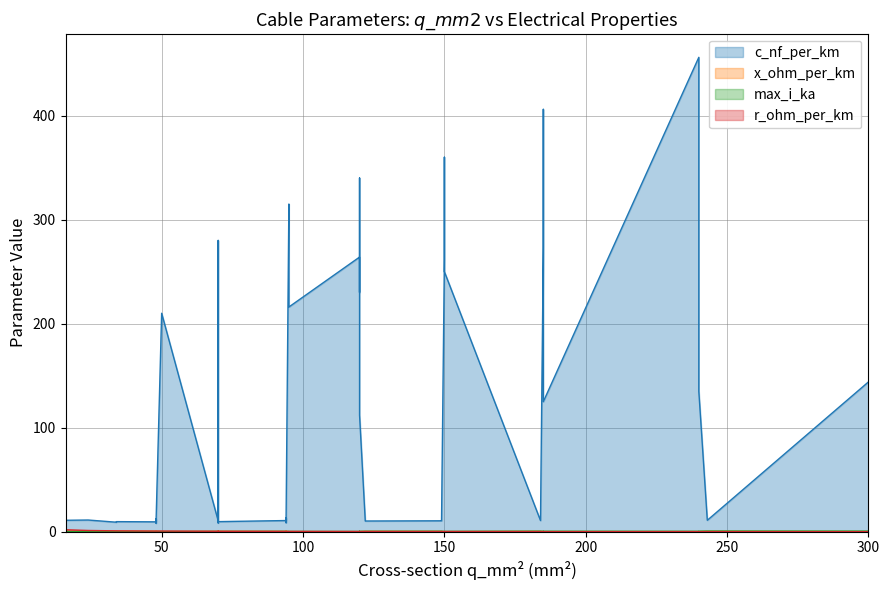

True or false: max_i_ka and c_nf_per_km intersect in this chart.

False